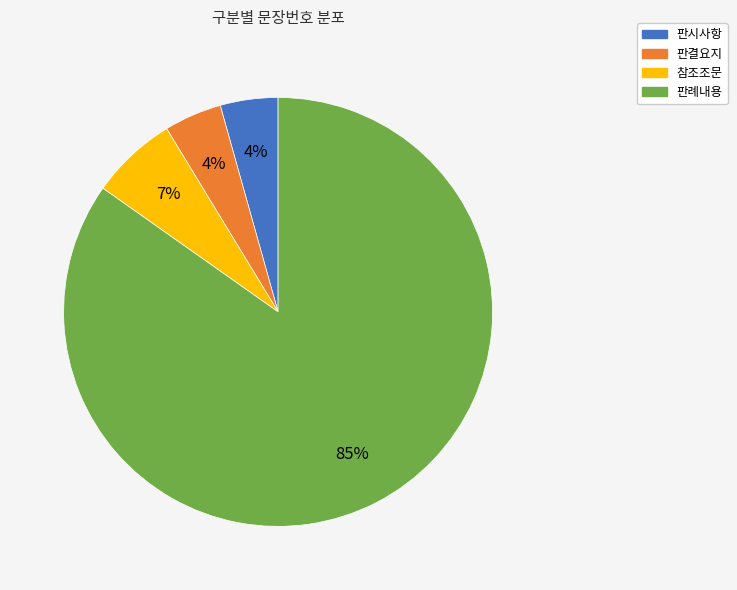

Is 판례내용 the majority of the pie?

Yes